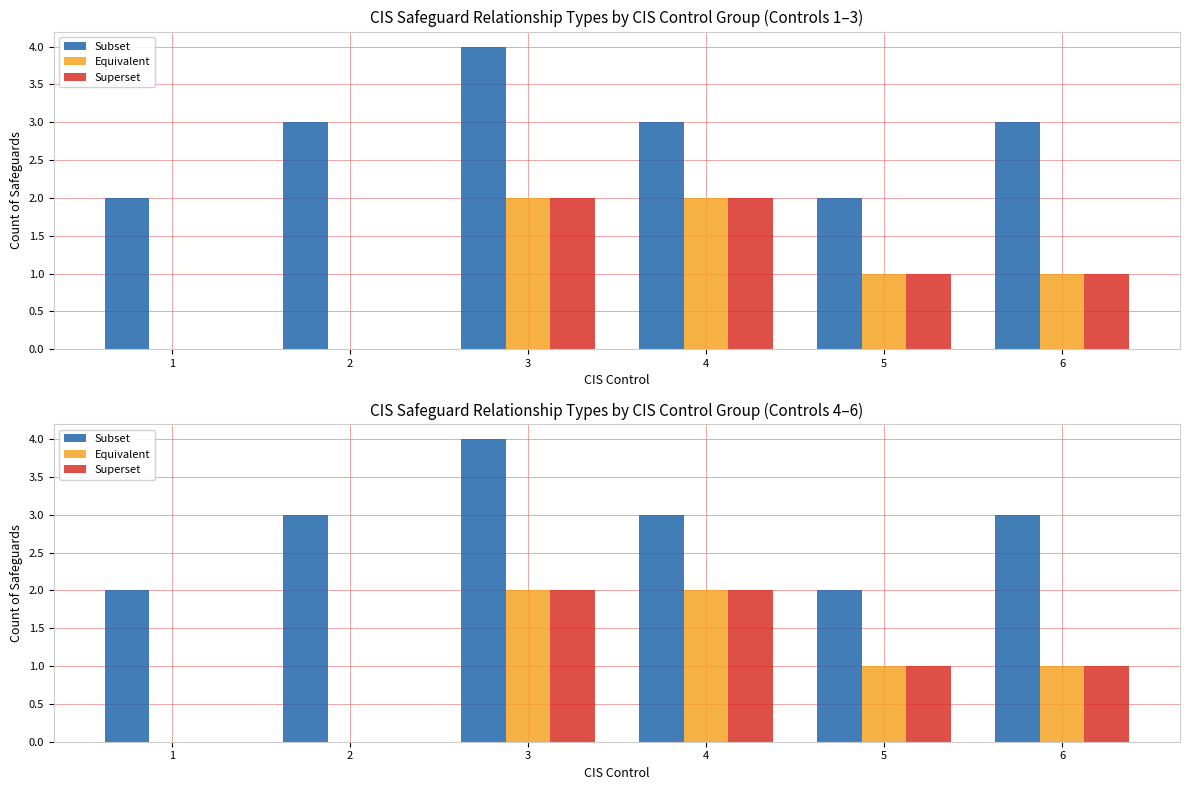

Reading left to right, what are all the values shown in this chart?

Subset: 1=2	2=3	3=4	4=3	5=2	6=3
Equivalent: 1=0	2=0	3=2	4=2	5=1	6=1
Superset: 1=0	2=0	3=2	4=2	5=1	6=1